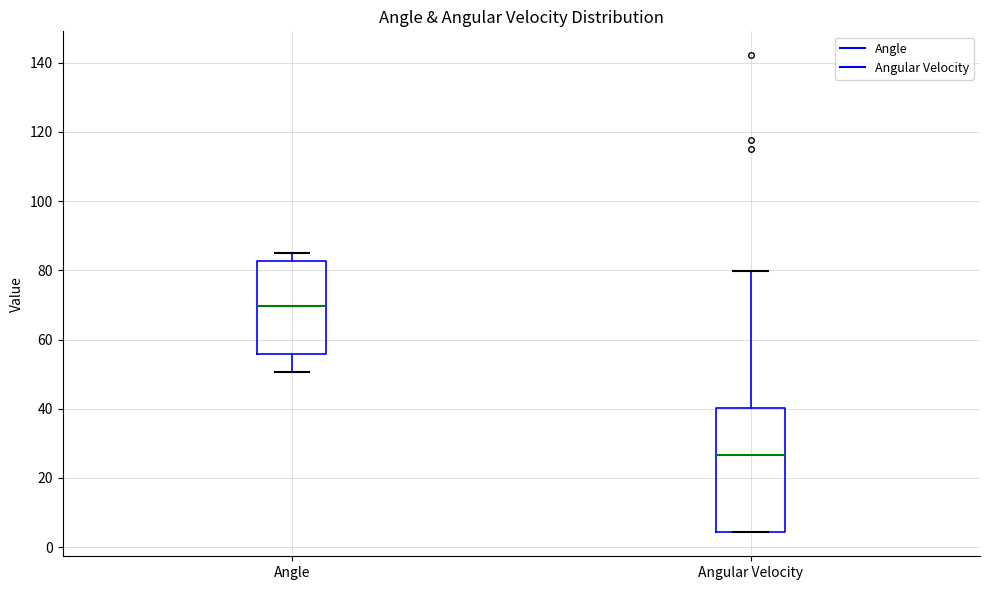

Which box is the tallest, from its lower edge to its upper edge?

Angular Velocity